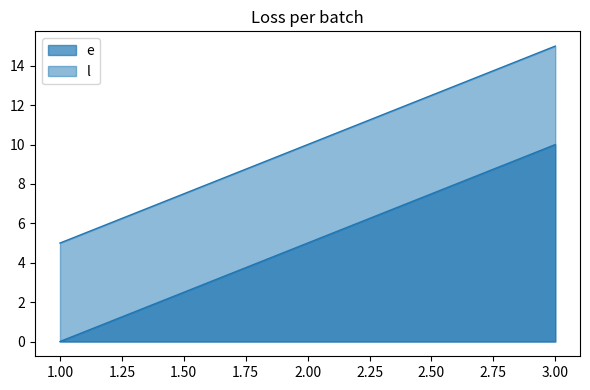

Where does the e series first go above 5?

3